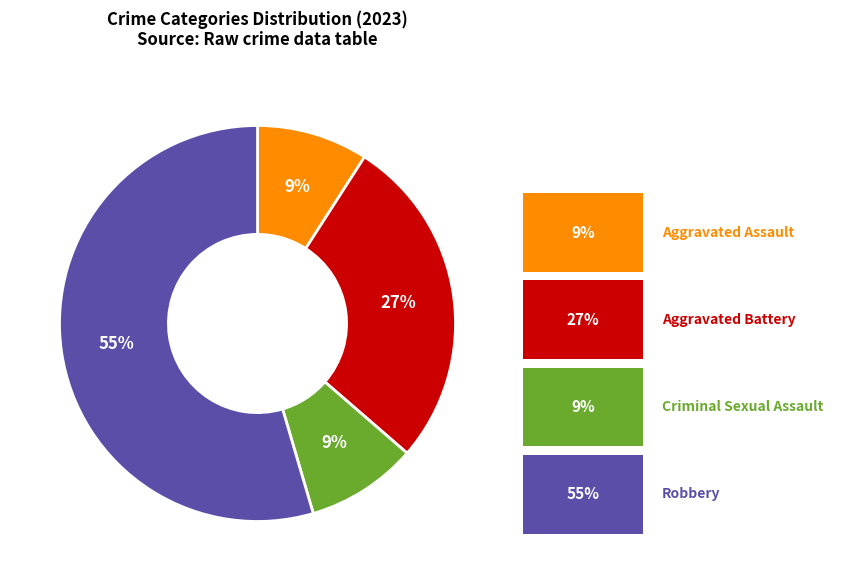

To the nearest percent, what is the average slice percentage?

25%